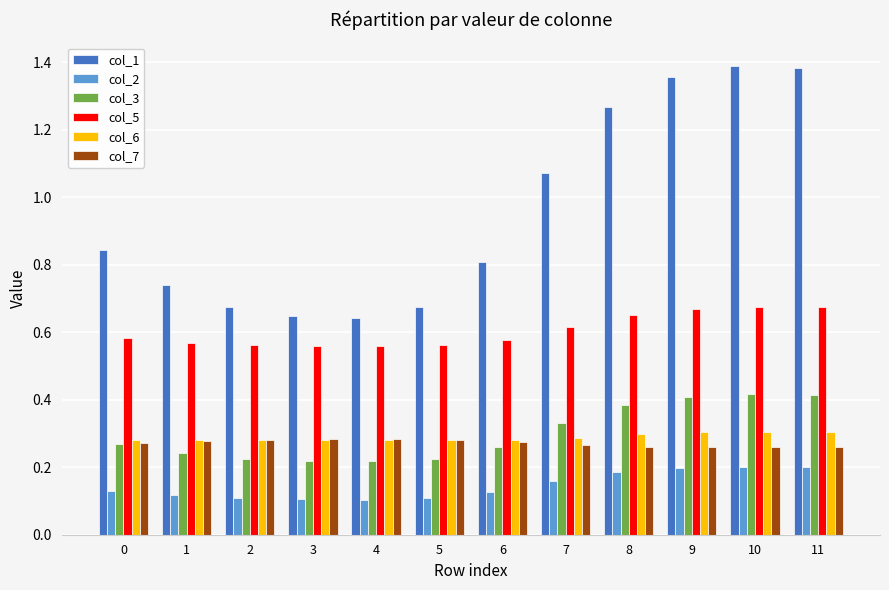

Is the value of col_2 at 1 greater than the value of col_3 at 2?

No